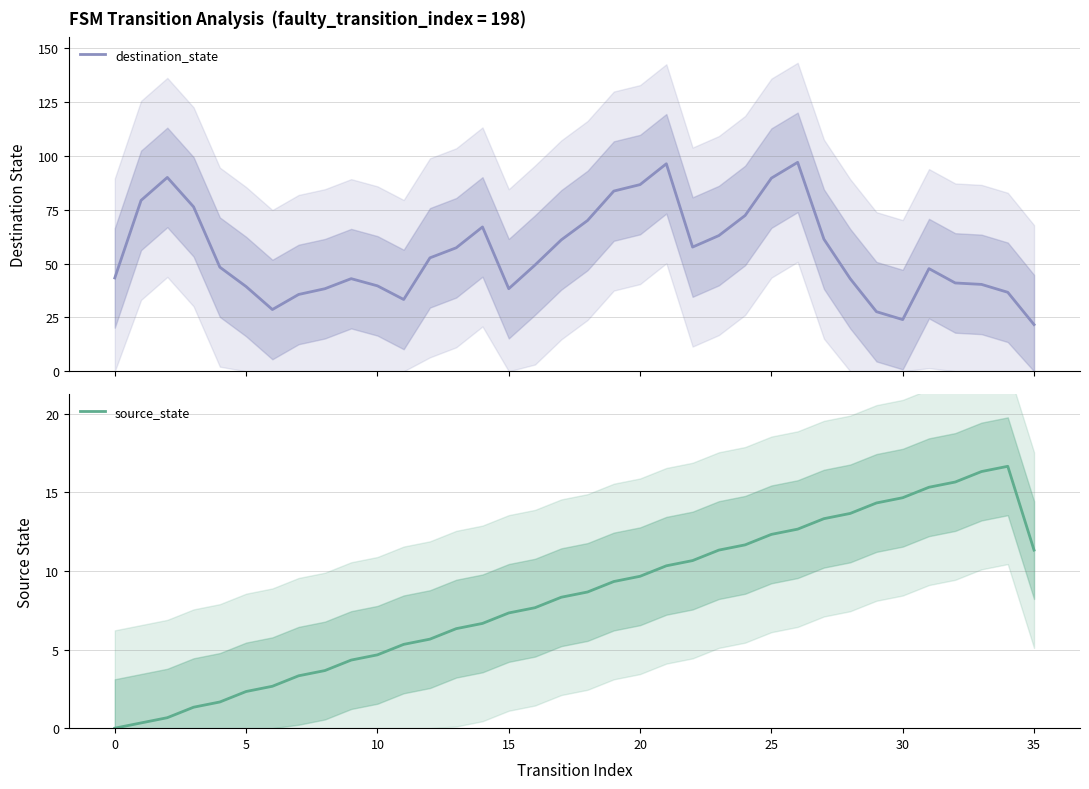

How many values in the destination_state series exceed 49?

18